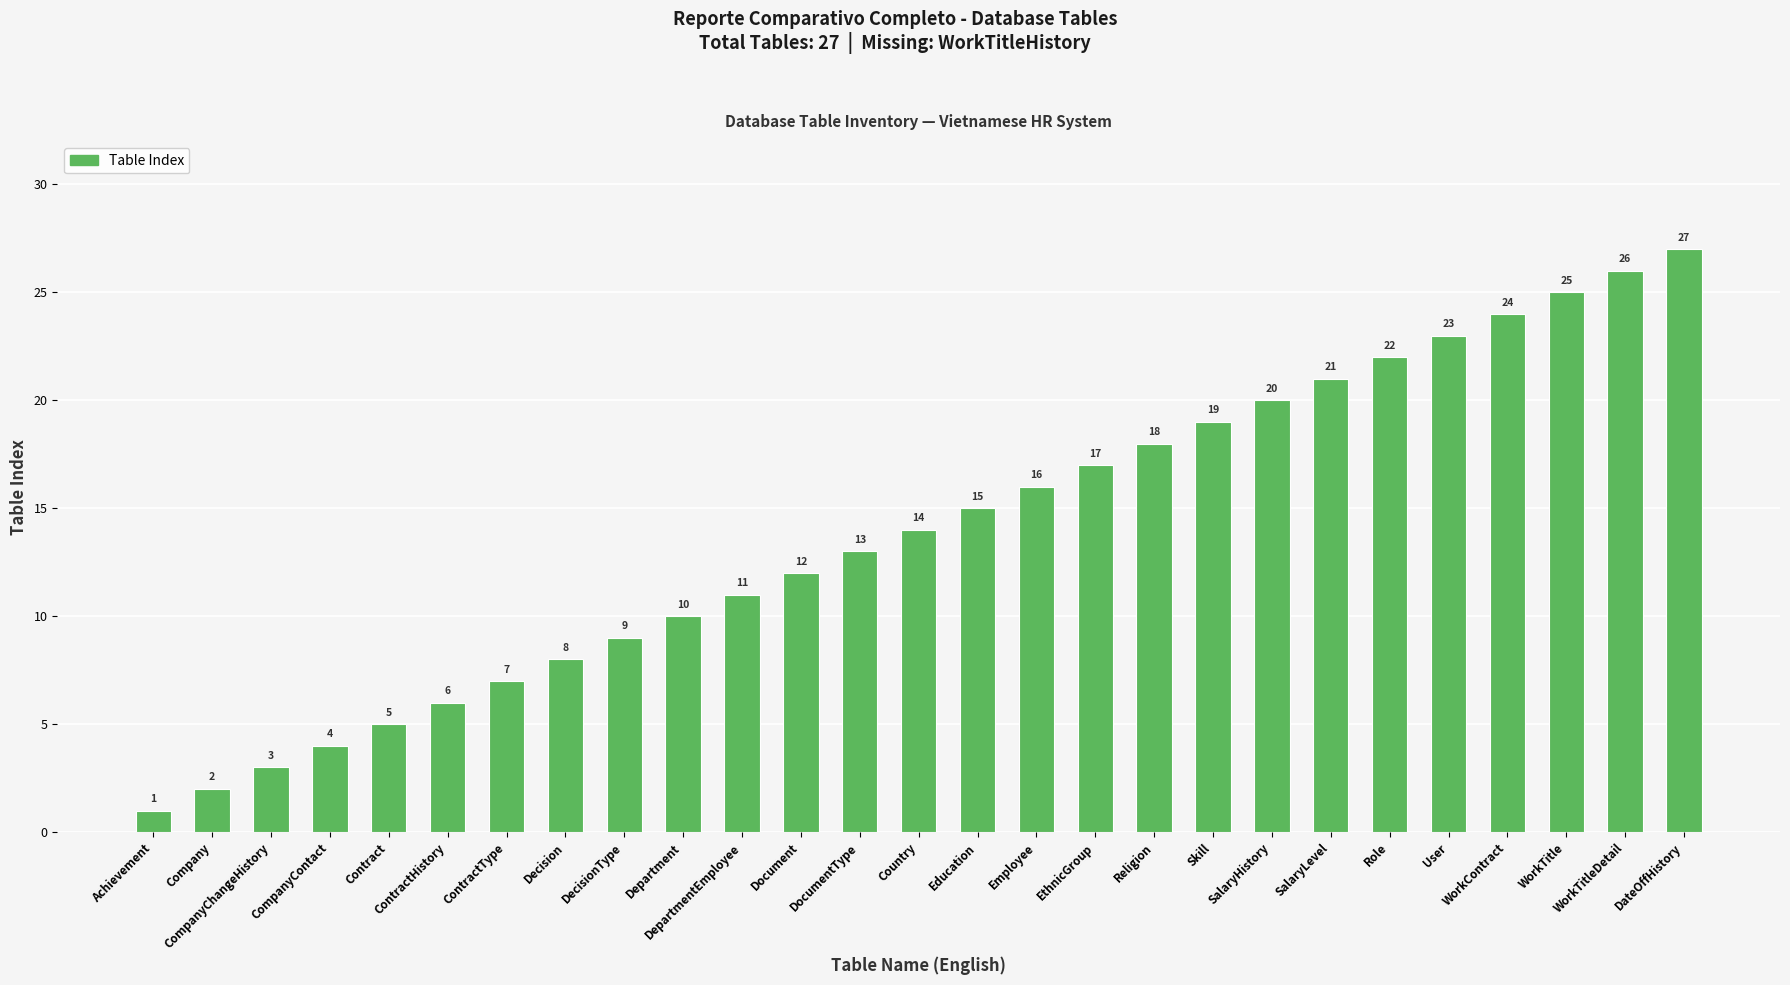

Rank the categories by value from highest to lowest.

DateOffHistory, WorkTitleDetail, WorkTitle, WorkContract, User, Role, SalaryLevel, SalaryHistory, Skill, Religion, EthnicGroup, Employee, Education, Country, DocumentType, Document, DepartmentEmployee, Department, DecisionType, Decision, ContractType, ContractHistory, Contract, CompanyContact, CompanyChangeHistory, Company, Achievement